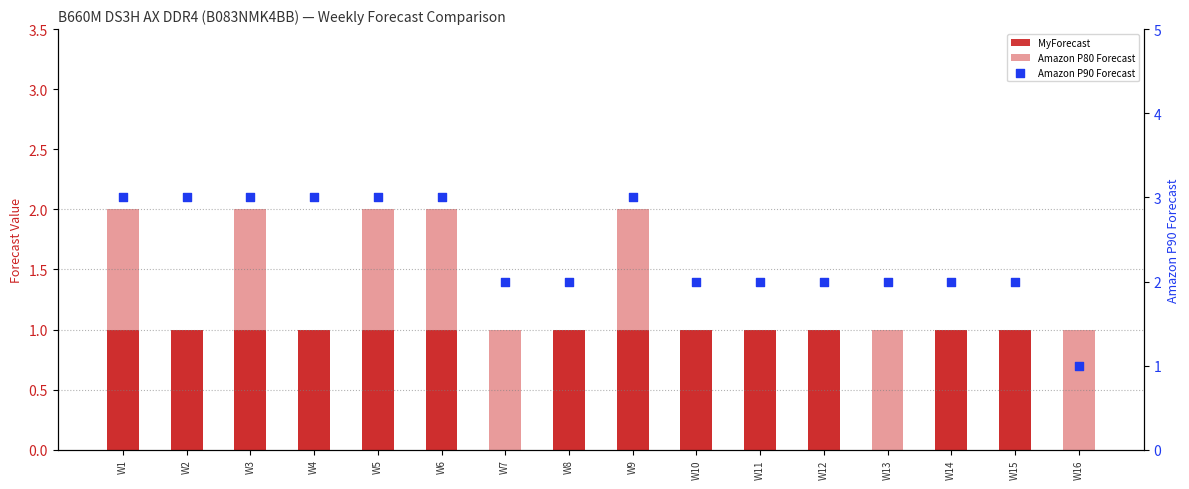

Is the value of MyForecast at W10 greater than the value of Amazon P80 Forecast at W15?

No